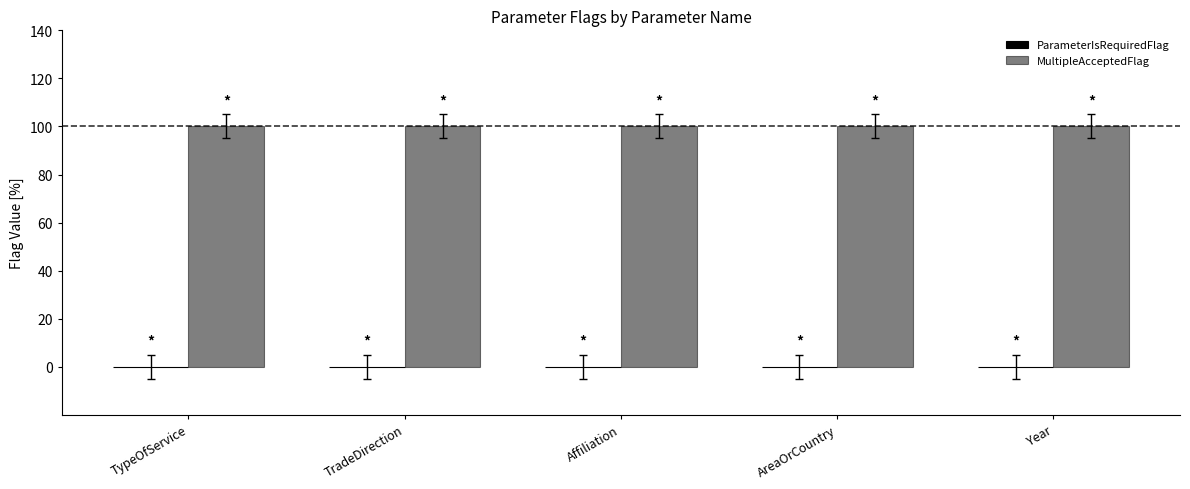

Rank the series by their average value, from lowest to highest.

ParameterIsRequiredFlag, MultipleAcceptedFlag